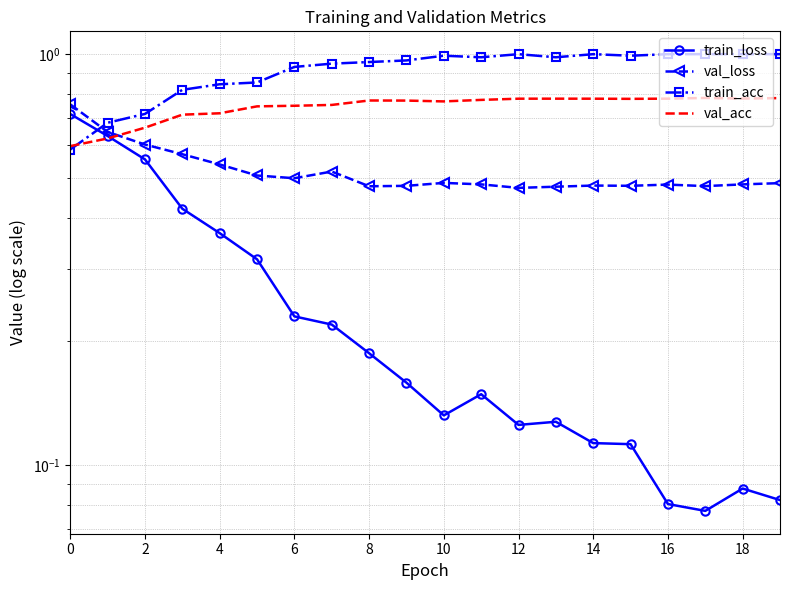

Which series has the widest spread of values?

train_loss